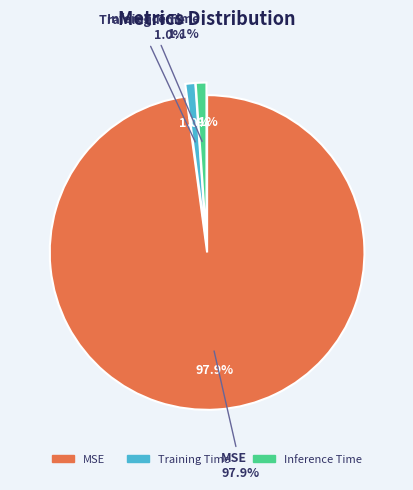

Is it true that Inference Time is 11% of the pie?

False